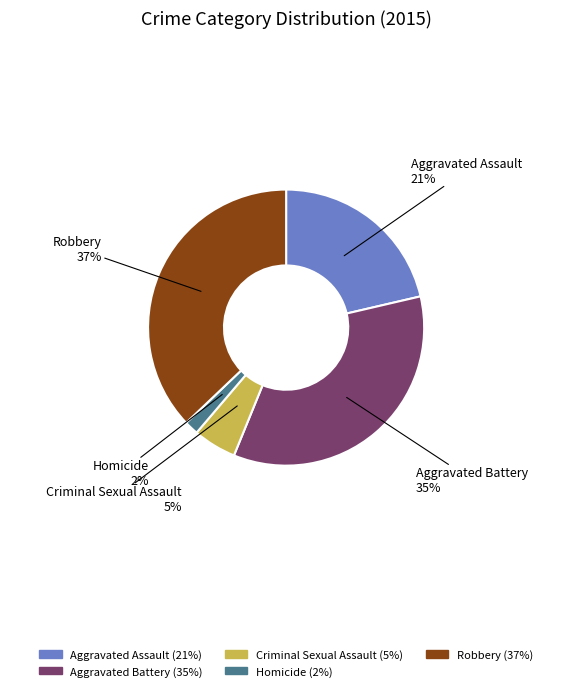

True or false: Criminal Sexual Assault accounts for 5% of the total.

True